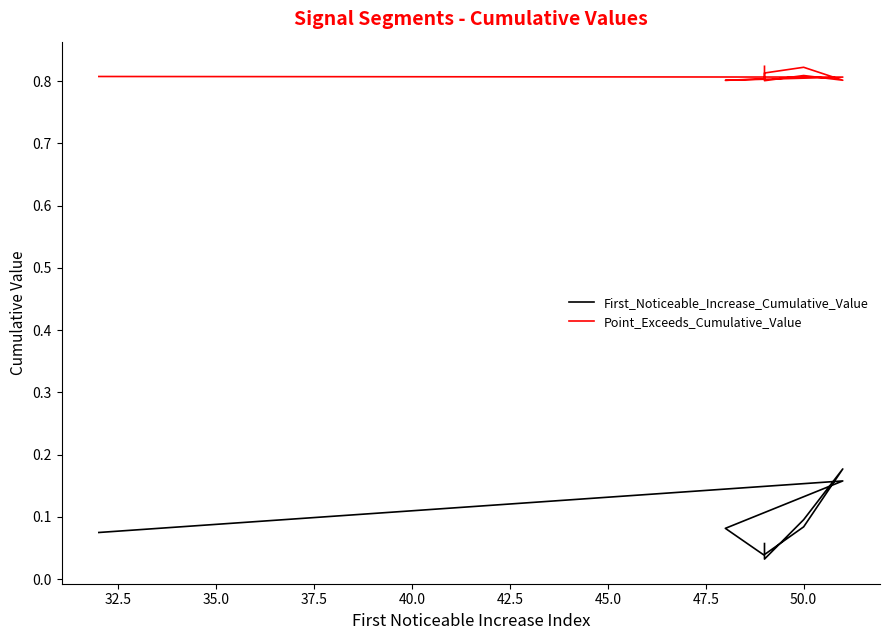

What is the sum of the Point_Exceeds_Cumulative_Value values at 37.5 and 42.5?

1.6